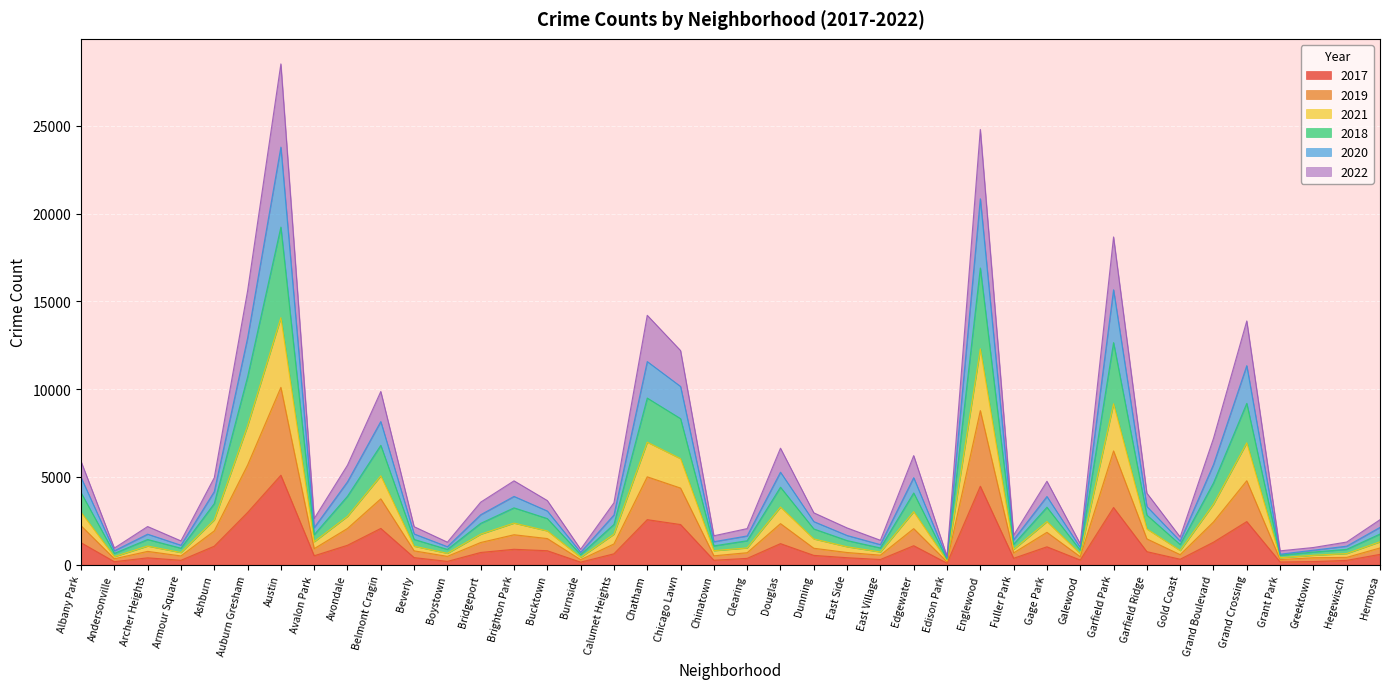

At which category is the sum across all series the highest?

Austin